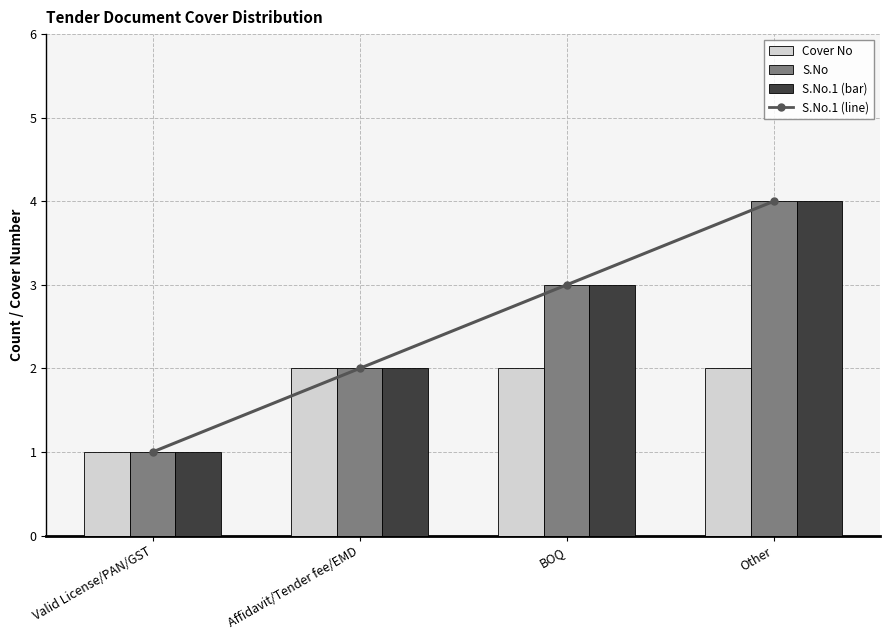

Reading left to right, extract all data points from this chart.

S.No.1 (line): 1	2	3	4
Cover No: 1	2	2	2
S.No: 1	2	3	4
S.No.1: 1	2	3	4